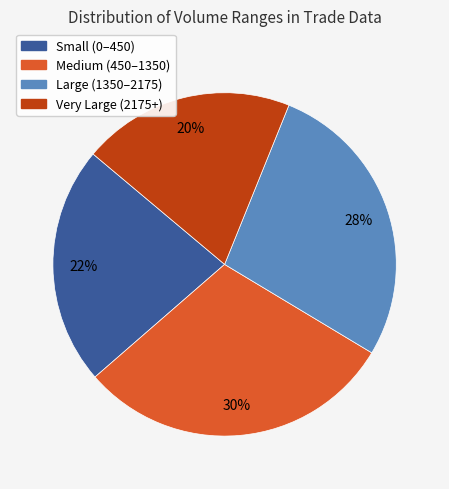

To the nearest percent, what is the difference between the largest and smallest slice percentages?

10%